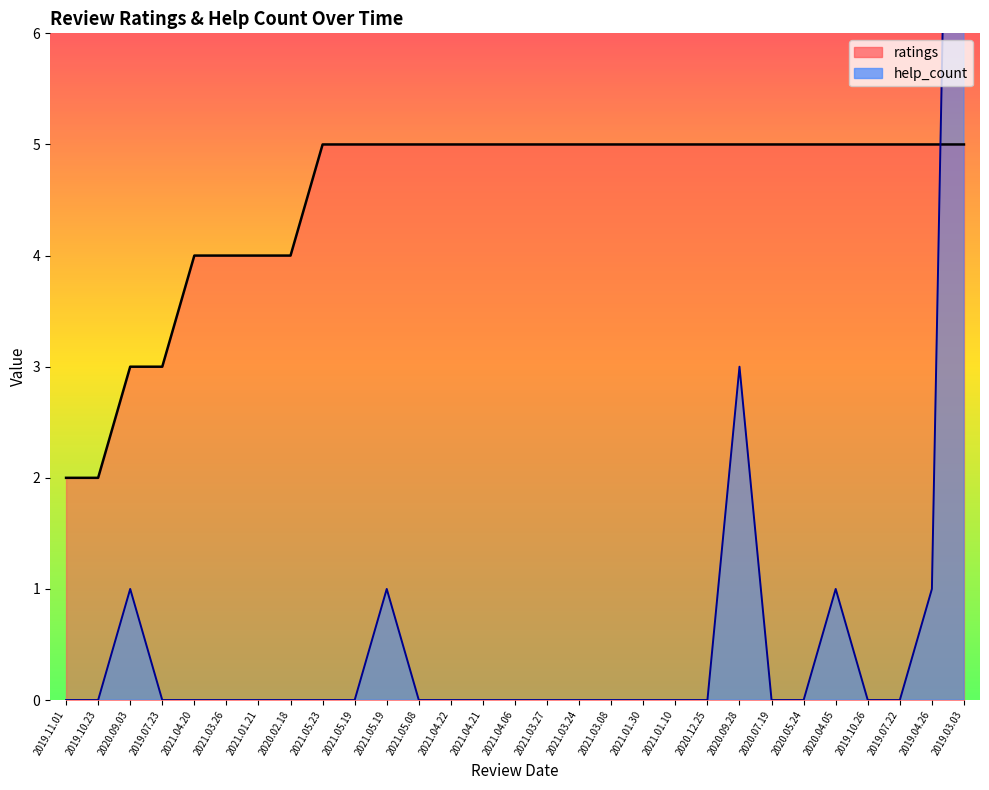

How many series are shown in this chart?

2